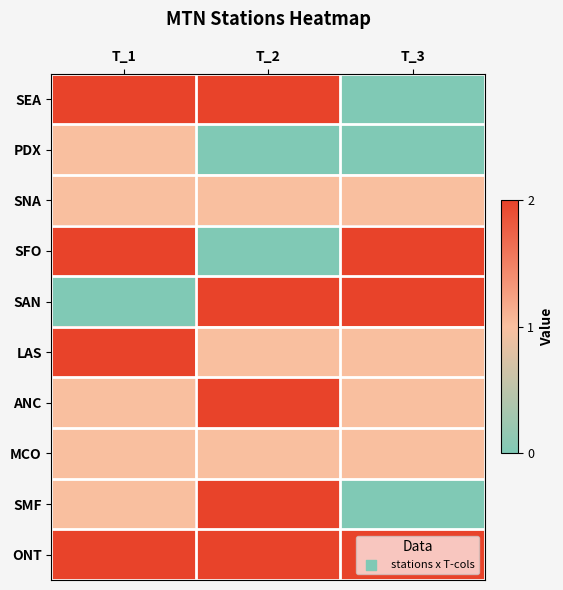

Which series changed the most between T_2 and T_3?

SEA